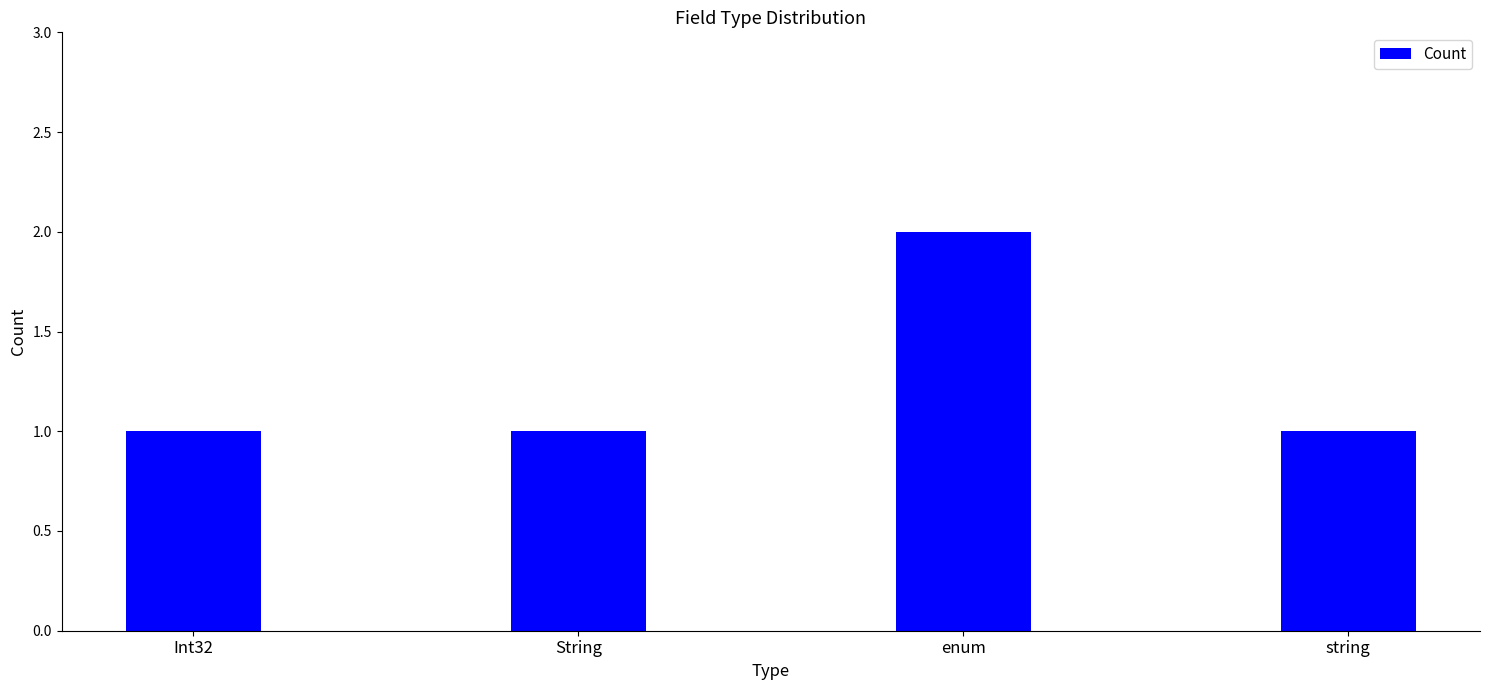

True or false: the data shows 1 at Int32.

True